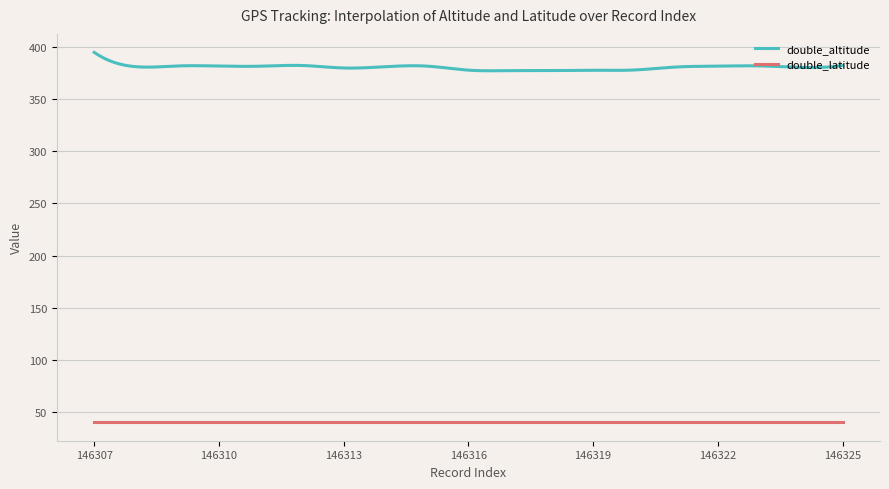

List the series in order of their peak value, highest first.

double_altitude, double_latitude